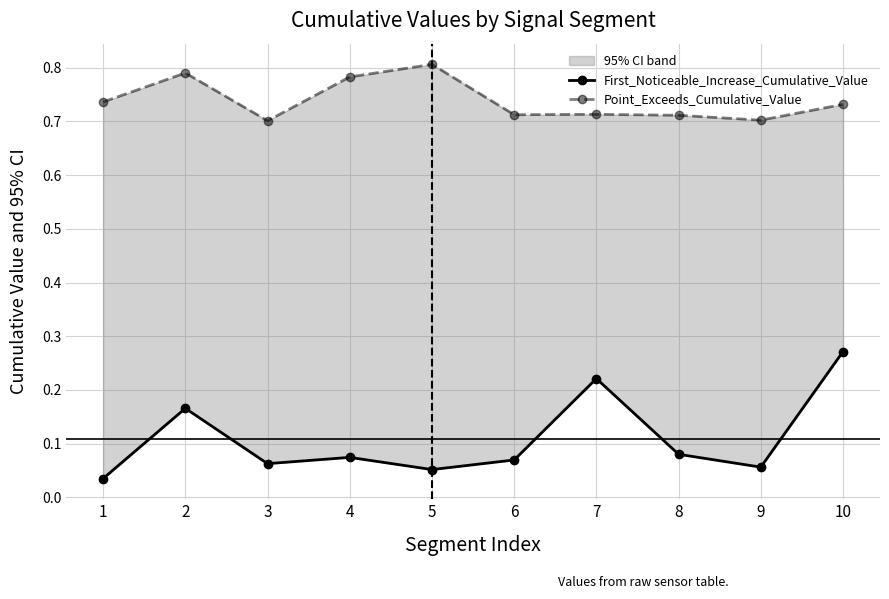

In Point_Exceeds_Cumulative_Value, how many points are lower than both neighbors (excluding endpoints)?

3